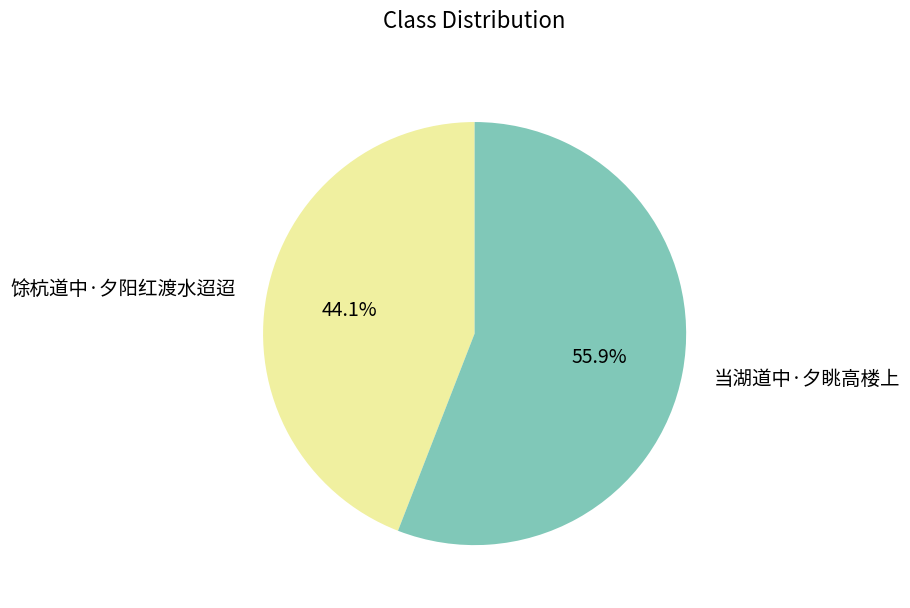

To the nearest percent, what is the difference between the 当湖道中·夕眺高楼上 and 馀杭道中·夕阳红渡水迢迢 slice percentages?

12%